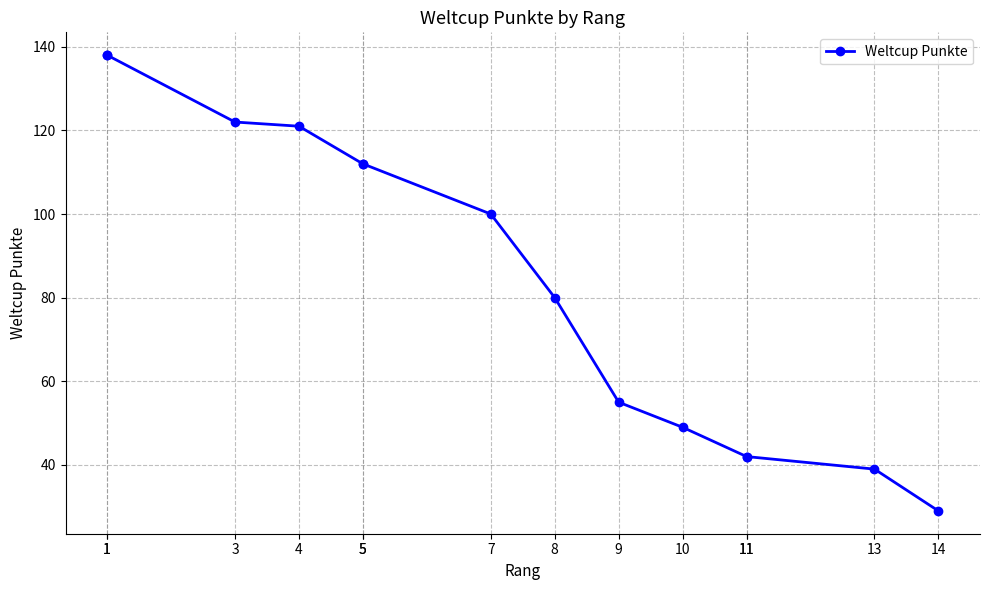

Rank the categories by value from highest to lowest.

1, 1, 3, 4, 5, 5, 7, 8, 9, 10, 11, 11, 13, 14